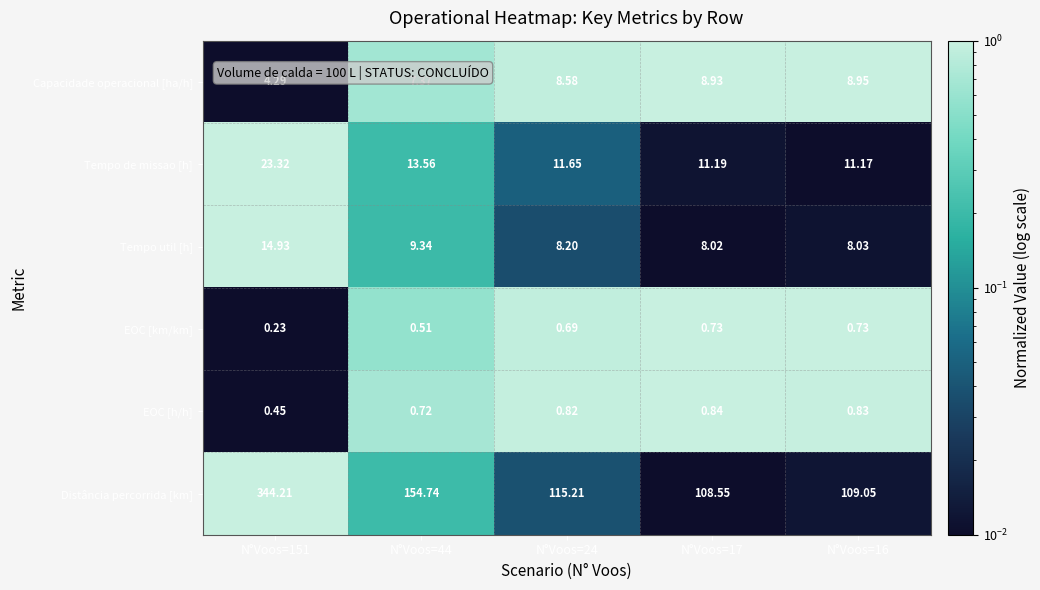

Count the number of categories in the chart.

5